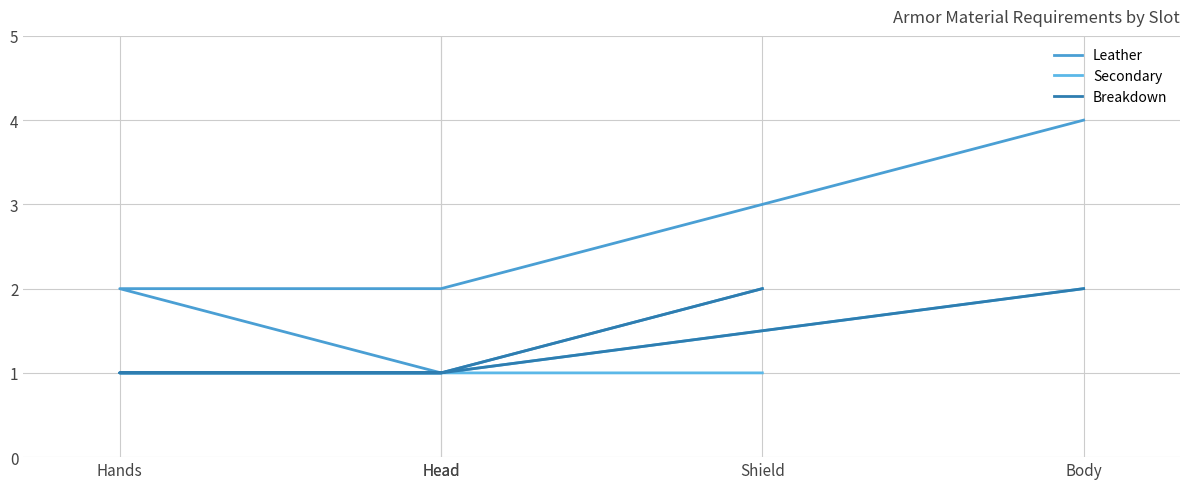

Count the Breakdown values in the range 1 to 2.

5